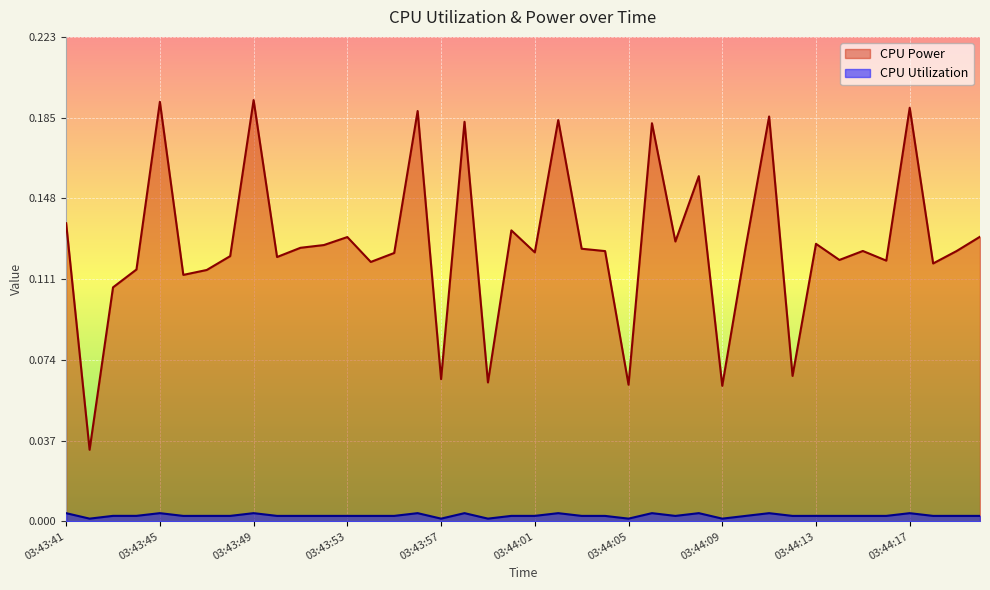

Reading right to left, extract all data points from this chart.

CPU Power: 03:44:20=0.1	03:44:19=0.1	03:44:18=0.1	03:44:17=0.2	03:44:16=0.1	03:44:15=0.1	03:44:14=0.1	03:44:13=0.1	03:44:12=0.1	03:44:11=0.2	03:44:10=0.1	03:44:09=0.1	03:44:08=0.2	03:44:07=0.1	03:44:06=0.2	03:44:05=0.1	03:44:04=0.1	03:44:03=0.1	03:44:02=0.2	03:44:01=0.1	03:44:00=0.1	03:43:59=0.1	03:43:58=0.2	03:43:57=0.1	03:43:56=0.2	03:43:55=0.1	03:43:54=0.1	03:43:53=0.1	03:43:52=0.1	03:43:51=0.1	03:43:50=0.1	03:43:49=0.2	03:43:48=0.1	03:43:47=0.1	03:43:46=0.1	03:43:45=0.2	03:43:44=0.1	03:43:43=0.1	03:43:42=0.0	03:43:41=0.1
CPU Utilization: 03:44:20=0.0	03:44:19=0.0	03:44:18=0.0	03:44:17=0.0	03:44:16=0.0	03:44:15=0.0	03:44:14=0.0	03:44:13=0.0	03:44:12=0.0	03:44:11=0.0	03:44:10=0.0	03:44:09=0.0	03:44:08=0.0	03:44:07=0.0	03:44:06=0.0	03:44:05=0.0	03:44:04=0.0	03:44:03=0.0	03:44:02=0.0	03:44:01=0.0	03:44:00=0.0	03:43:59=0.0	03:43:58=0.0	03:43:57=0.0	03:43:56=0.0	03:43:55=0.0	03:43:54=0.0	03:43:53=0.0	03:43:52=0.0	03:43:51=0.0	03:43:50=0.0	03:43:49=0.0	03:43:48=0.0	03:43:47=0.0	03:43:46=0.0	03:43:45=0.0	03:43:44=0.0	03:43:43=0.0	03:43:42=0.0	03:43:41=0.0